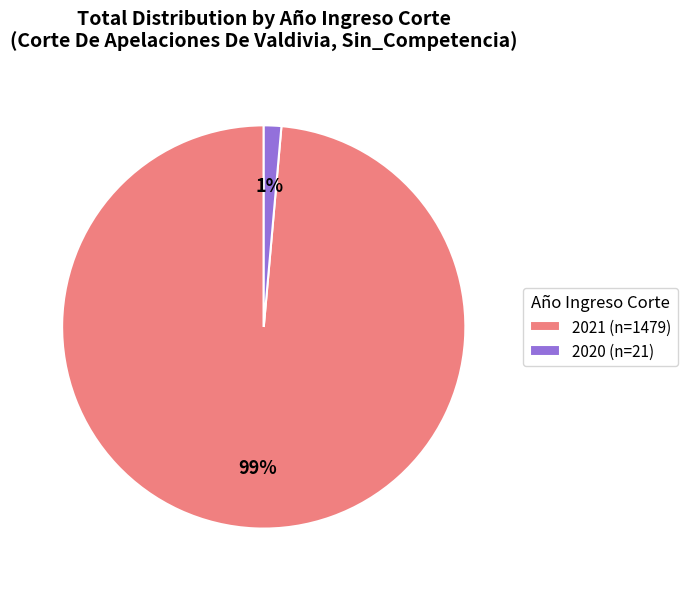

Combined, do 2021 and 2020 account for over 50%?

Yes